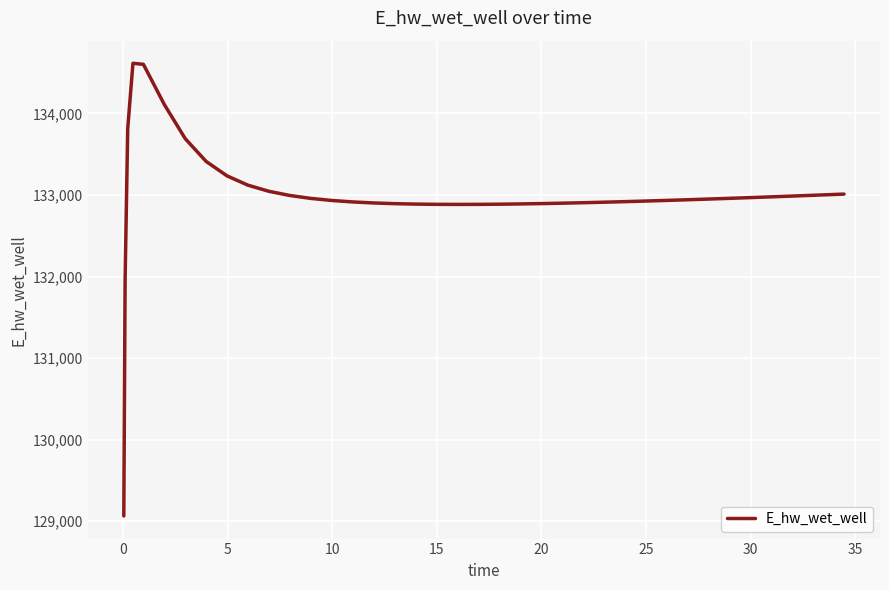

What is the difference between the maximum and second lowest values?

2654.0